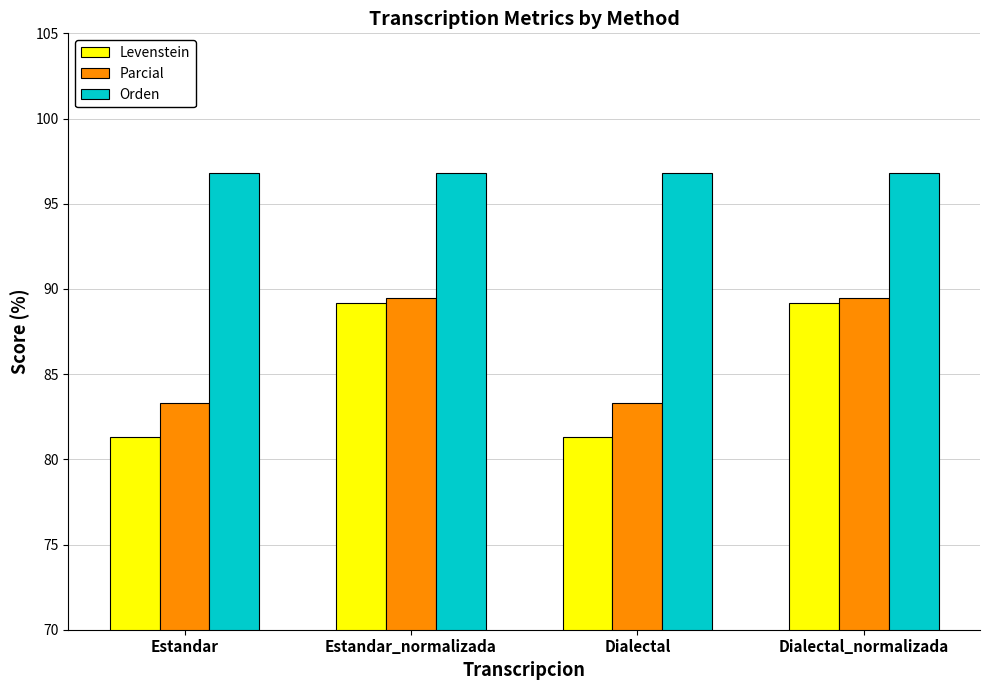

What is the maximum value shown in the chart?

96.8